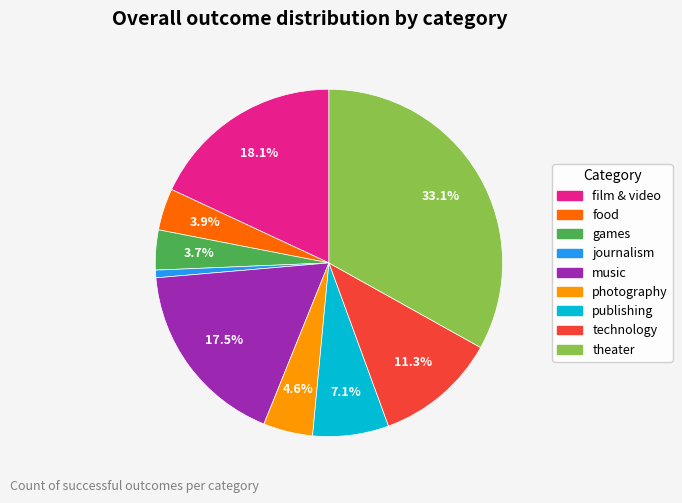

Which slice is the largest?

theater